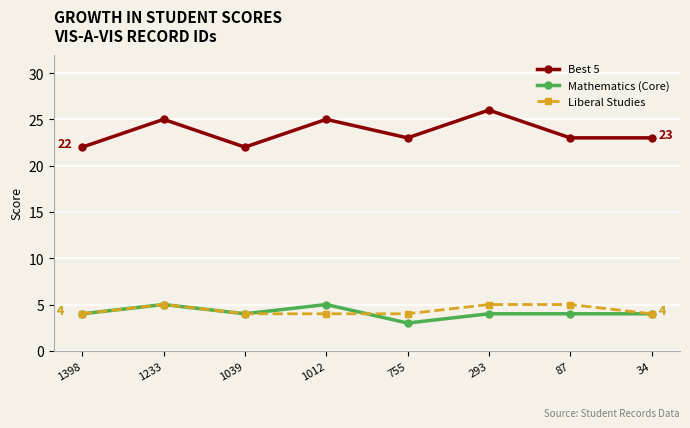

How many data points does each series have?

8